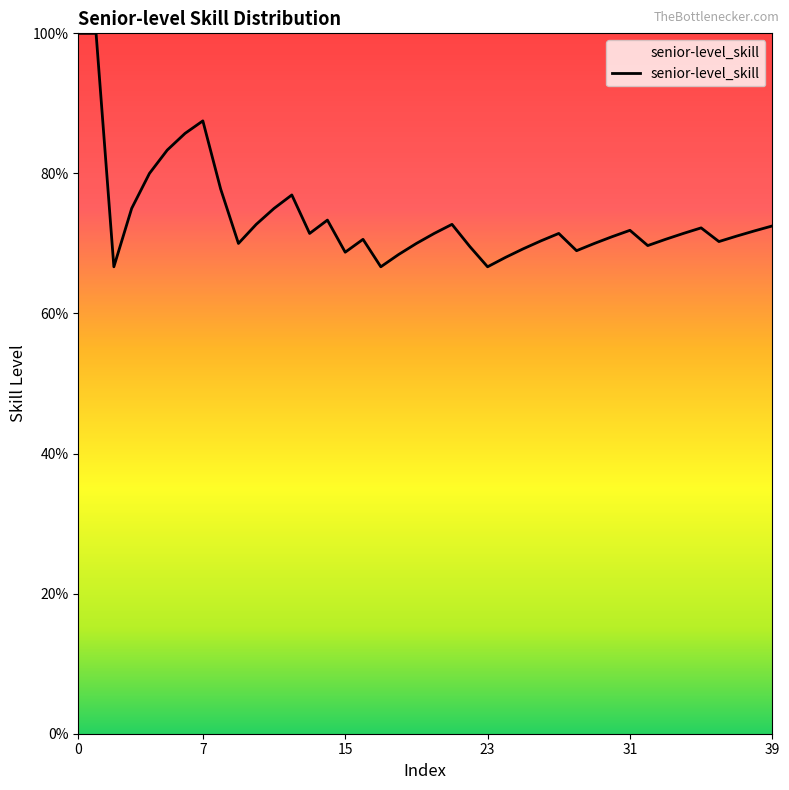

Does the chart have visible grid lines?

No